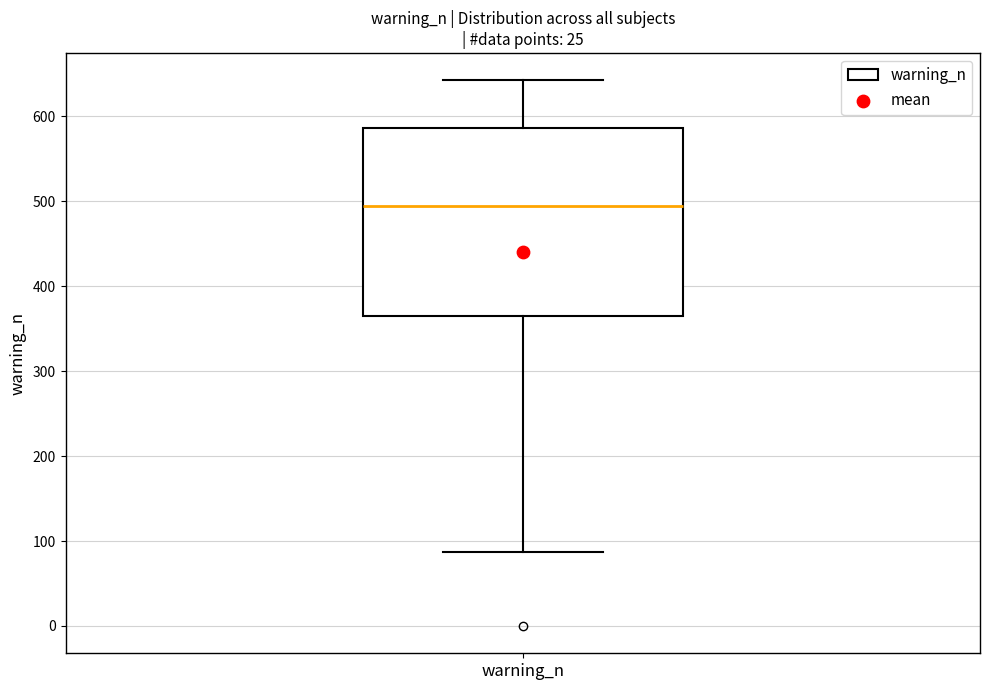

Read this box plot against the y-axis: the position of the median line, the range covered by the box, and the ends of both whiskers. The values are not printed on the chart, so give them approximately, as read against the axis.

median 490, box 370 to 590, whiskers 90 to 640